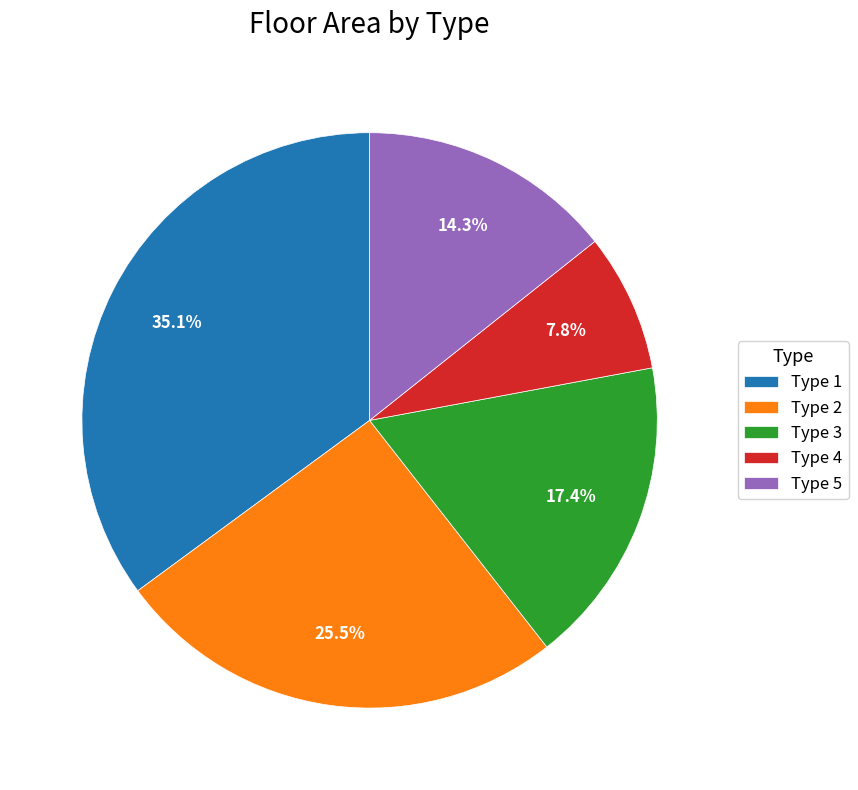

What percentage do Type 4 and Type 5 together represent?

22.1%